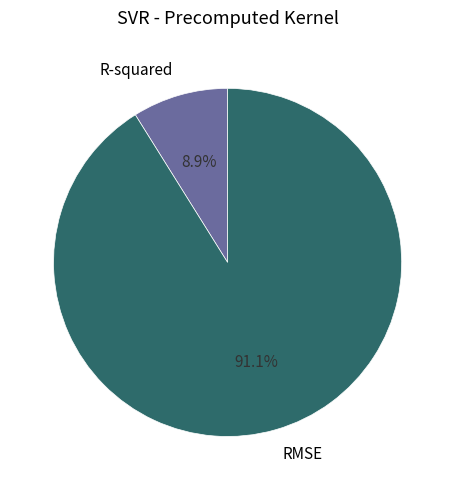

What is the ratio of the value at R-squared to the value at RMSE?

0.1